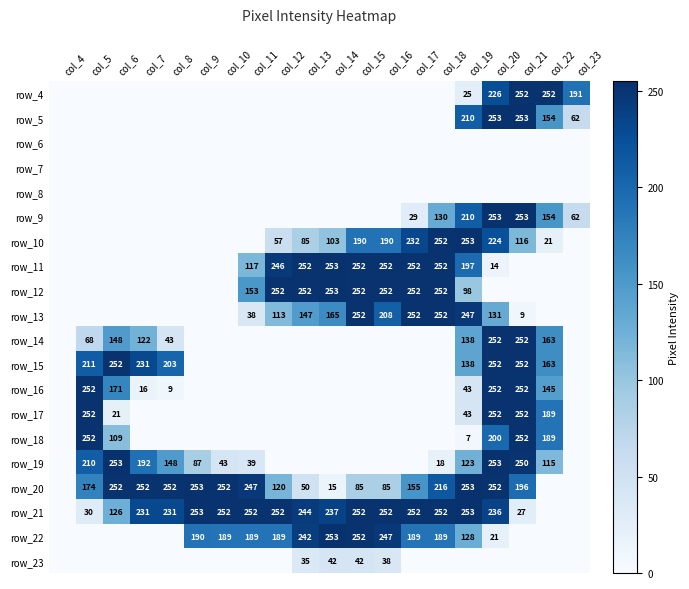

Is it true that row_13 equals 117 at col_17?

False